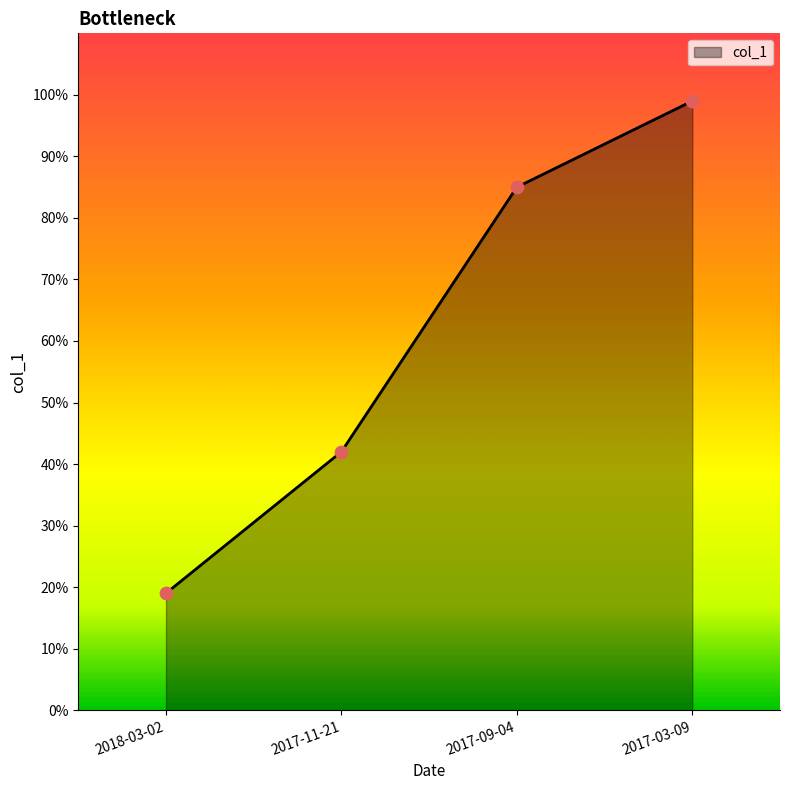

Which has a higher value, 2018-03-02 or 2017-09-04?

2017-09-04